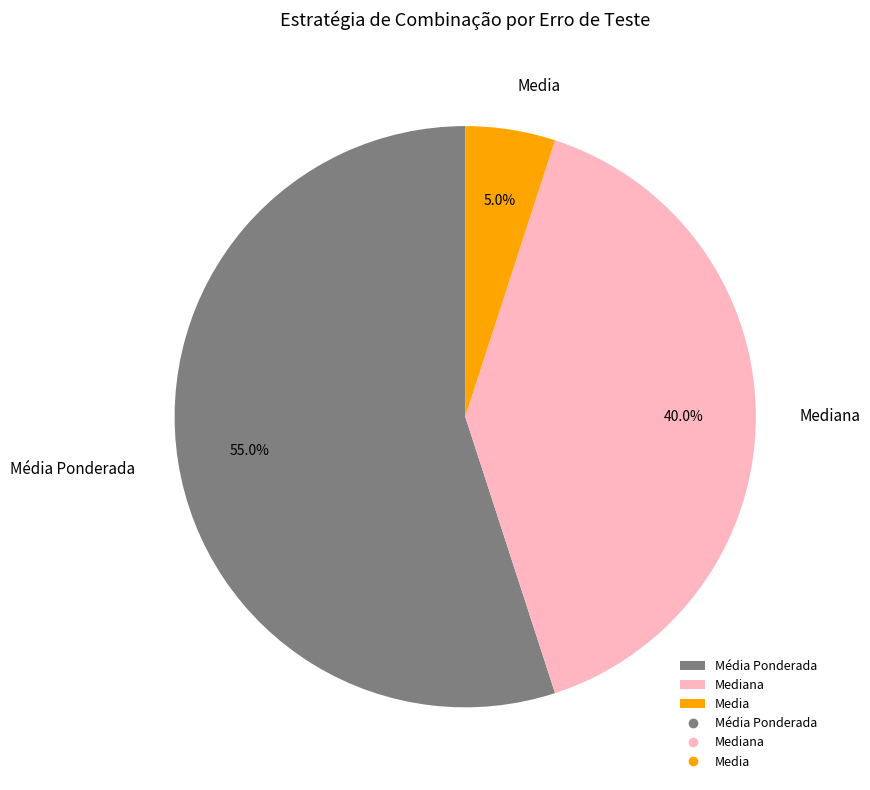

What is the smallest slice in the pie chart?

Media